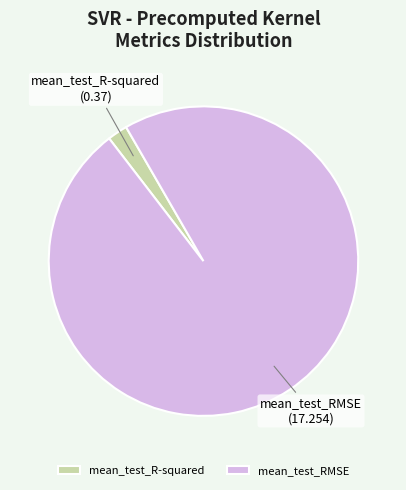

Does mean_test_RMSE account for over 50% of the chart?

Yes